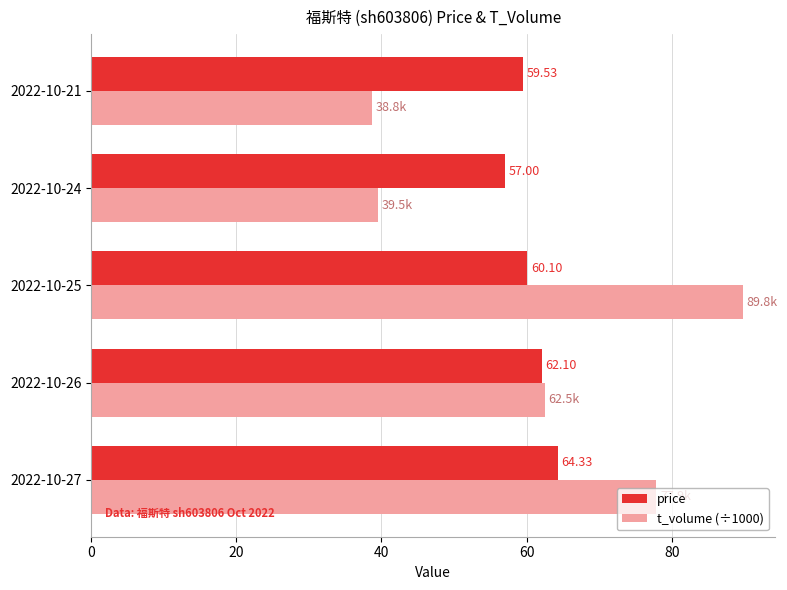

Which category has the lowest value in the price series?

2022-10-24